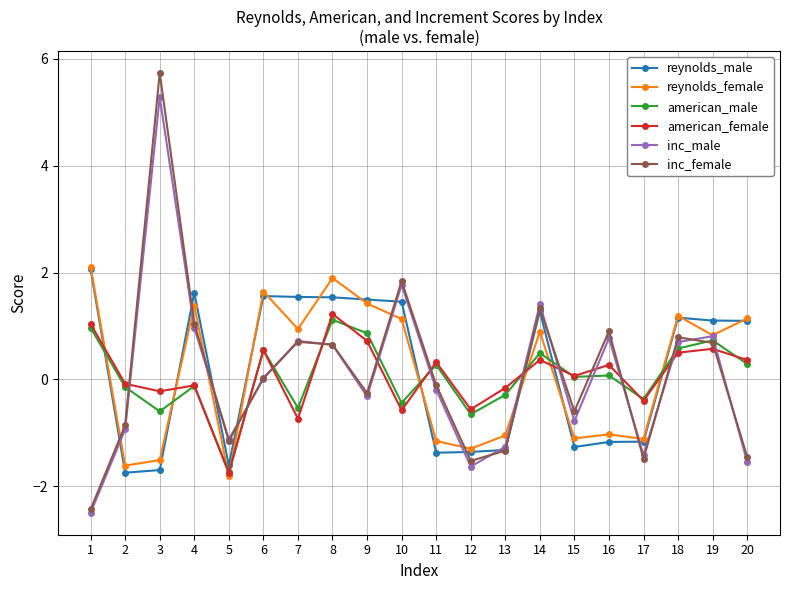

Is the value of inc_male at 9 greater than the value of american_male at 15?

No